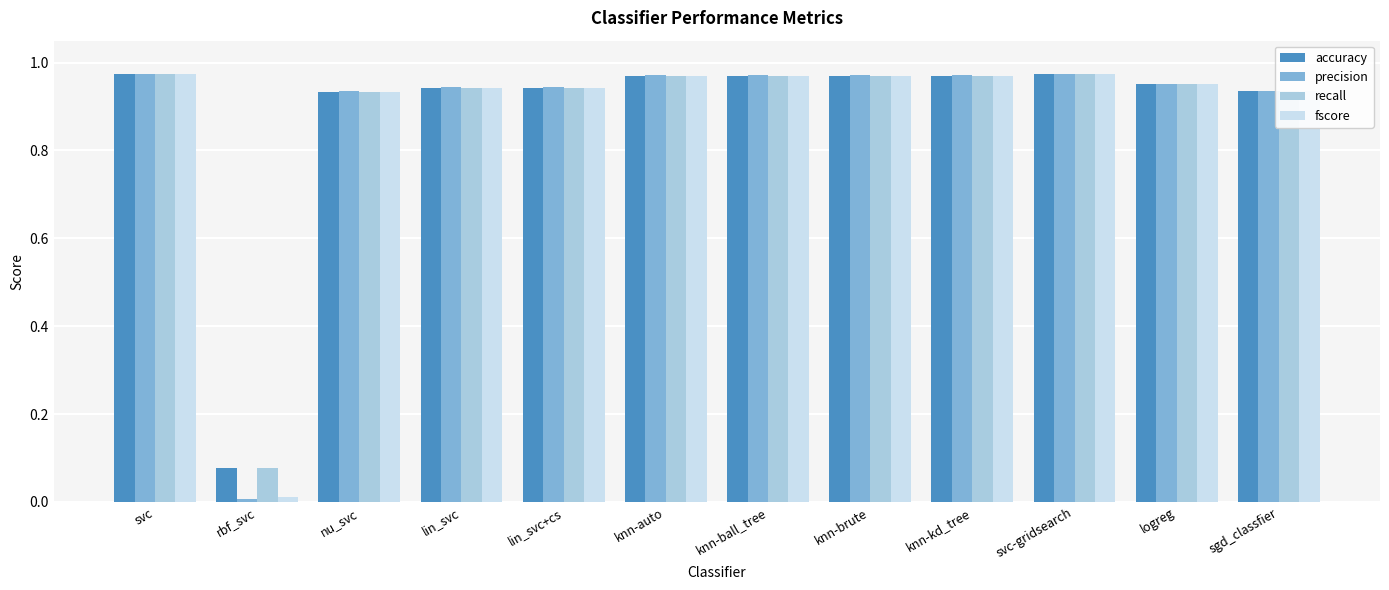

What is the sum of all accuracy values?

10.6